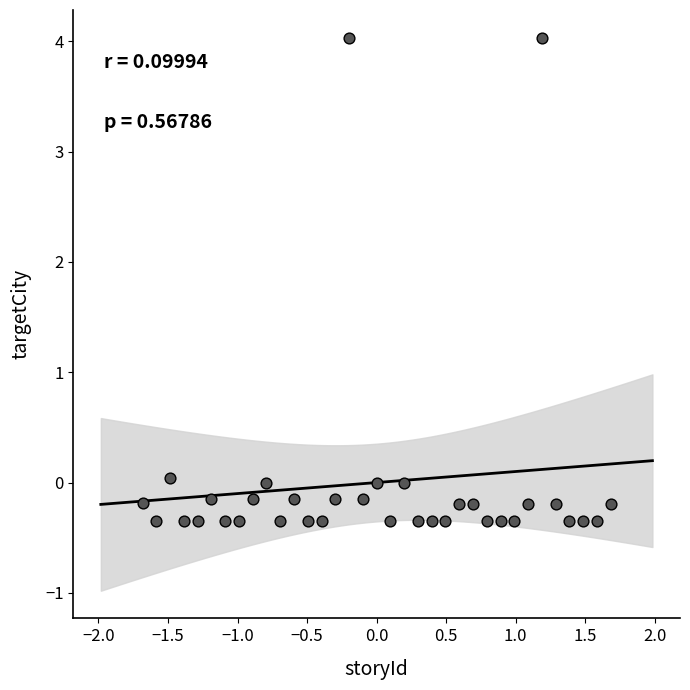

What is the range of Y values (max minus min)?

4.4